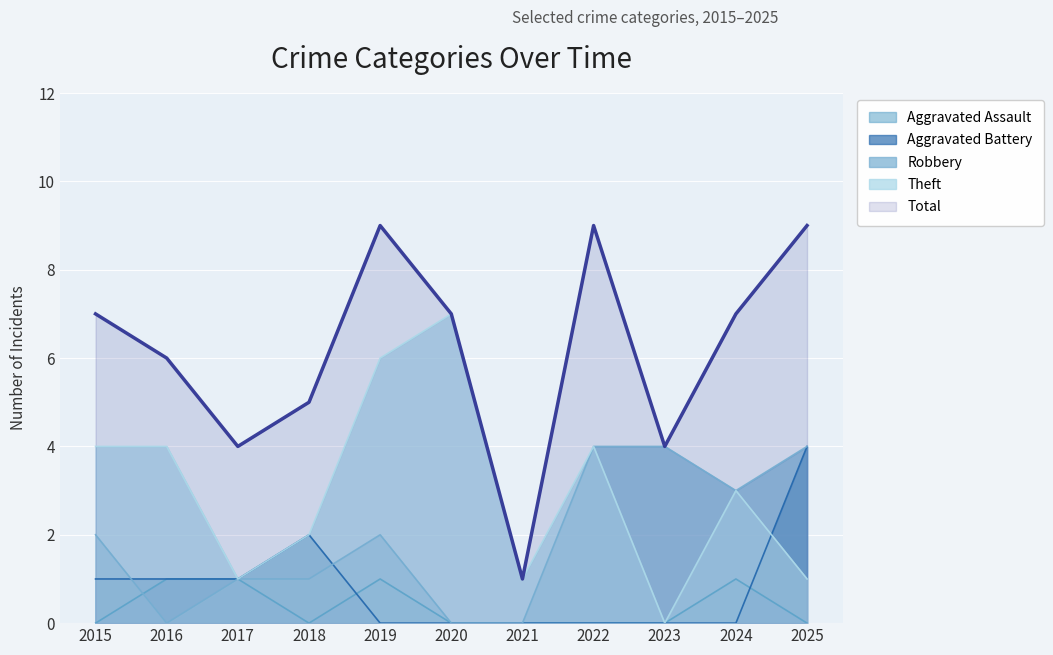

At 2019, list the series in order from smallest to largest.

Aggravated Battery, Aggravated Assault, Robbery, Theft, Total